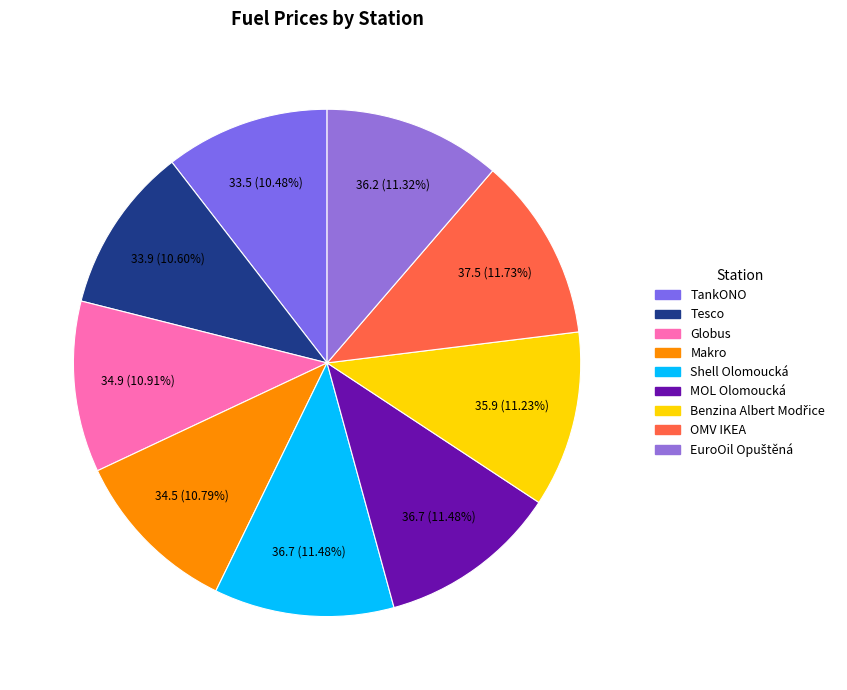

True or false: EuroOil Opuštěná accounts for 17% of the total.

False